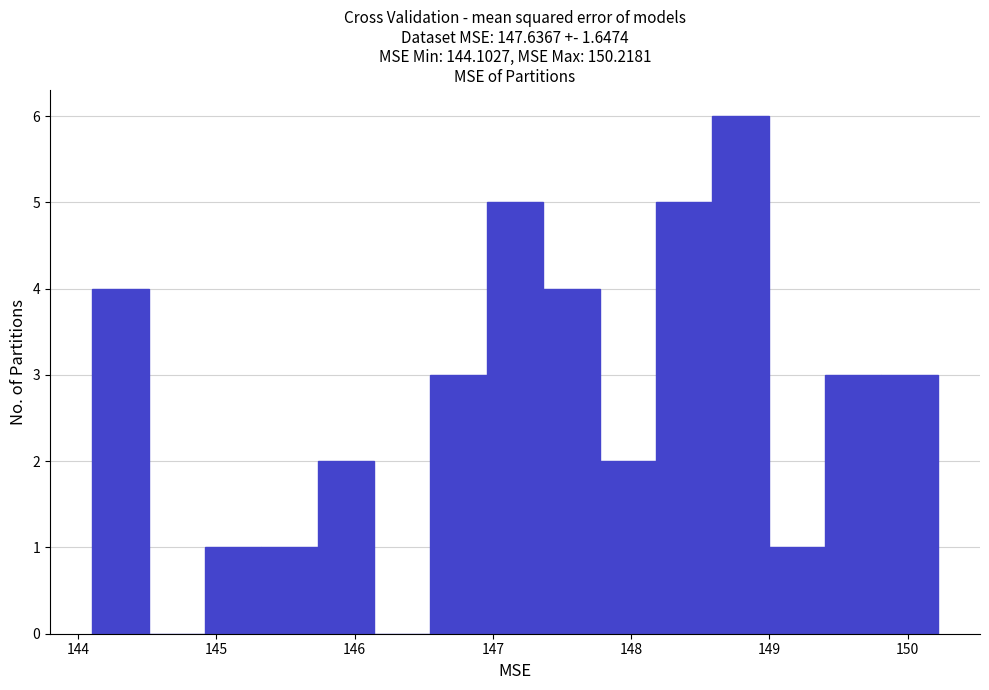

Reading left to right, list every bar in this chart as the range it spans on the x-axis followed by its height. Neither the bar edges nor the heights are printed on the chart, so give them approximately, as read against the axes.

144.1 to 144.5: 4
144.5 to 144.9: 0
144.9 to 145.3: 1
145.3 to 145.7: 1
145.7 to 146.1: 2
146.1 to 146.5: 0
146.5 to 147.0: 3
147.0 to 147.4: 5
147.4 to 147.8: 4
147.8 to 148.2: 2
148.2 to 148.6: 5
148.6 to 149.0: 6
149.0 to 149.4: 1
149.4 to 149.8: 3
149.8 to 150.2: 3